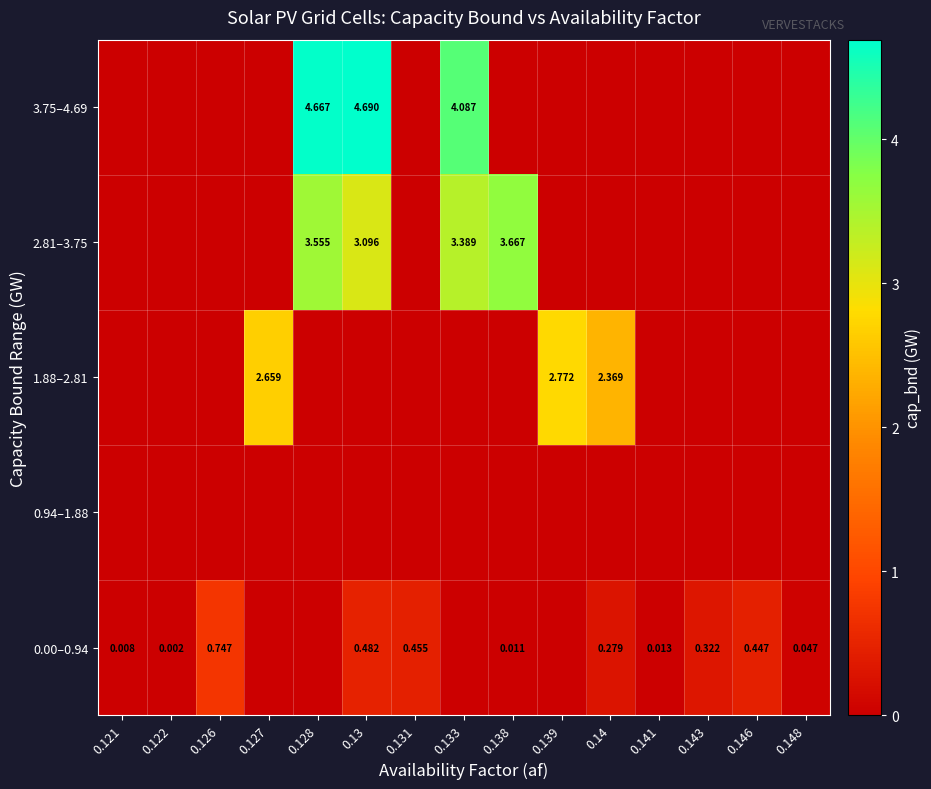

What is the difference between the 0.00–0.94 values at 0.14 and 0.131?

0.2